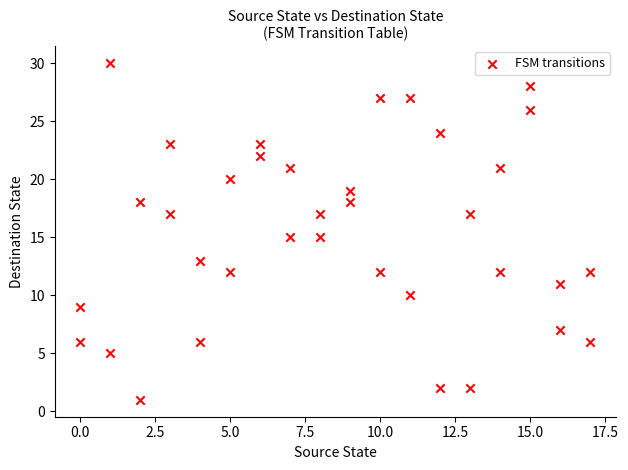

What is the range of Y values (max minus min)?

29